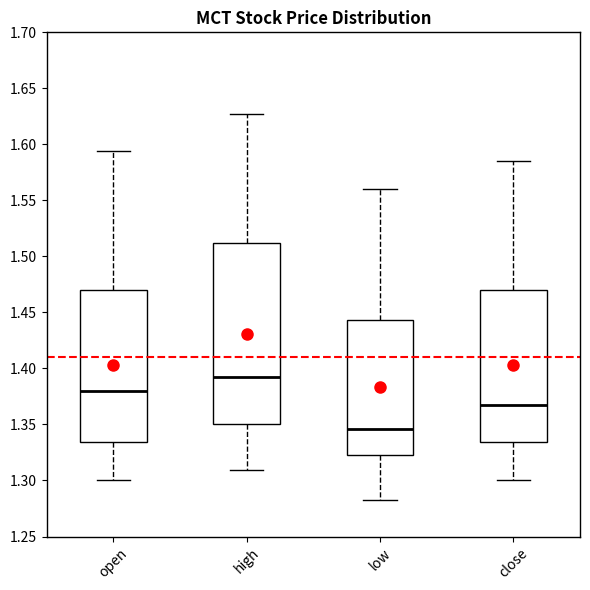

Reading left to right, read every box against the y-axis: the position of its median line, the range the box covers, and the ends of its whiskers. The values are not printed on the chart, so give them approximately, as read against the axis.

open: median 1.380, box 1.335 to 1.470, whiskers 1.300 to 1.595
high: median 1.390, box 1.350 to 1.510, whiskers 1.310 to 1.625
low: median 1.345, box 1.325 to 1.445, whiskers 1.285 to 1.560
close: median 1.365, box 1.335 to 1.470, whiskers 1.300 to 1.585